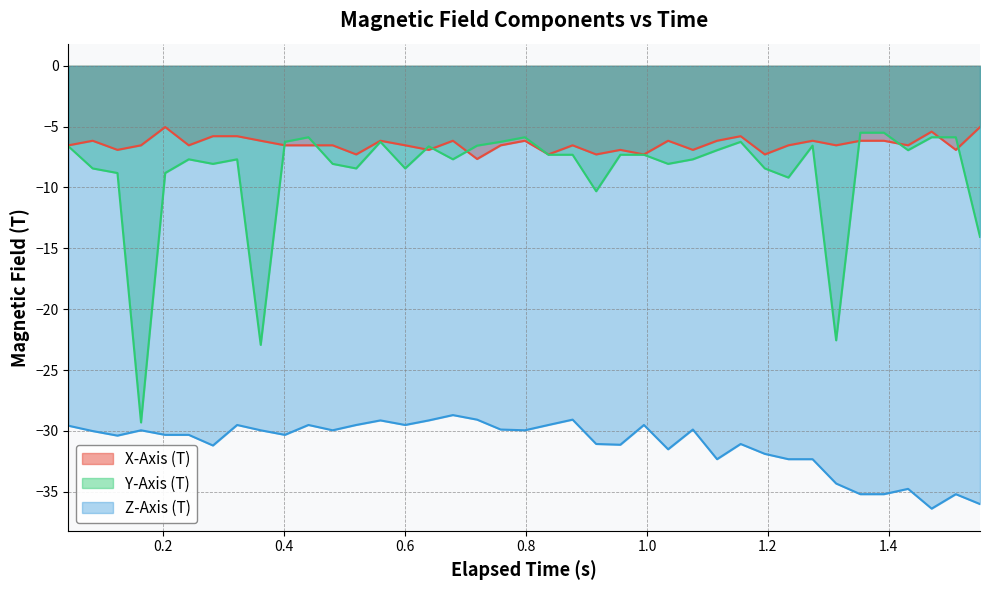

True or false: X-Axis (T) and Z-Axis (T) cross at least once.

False